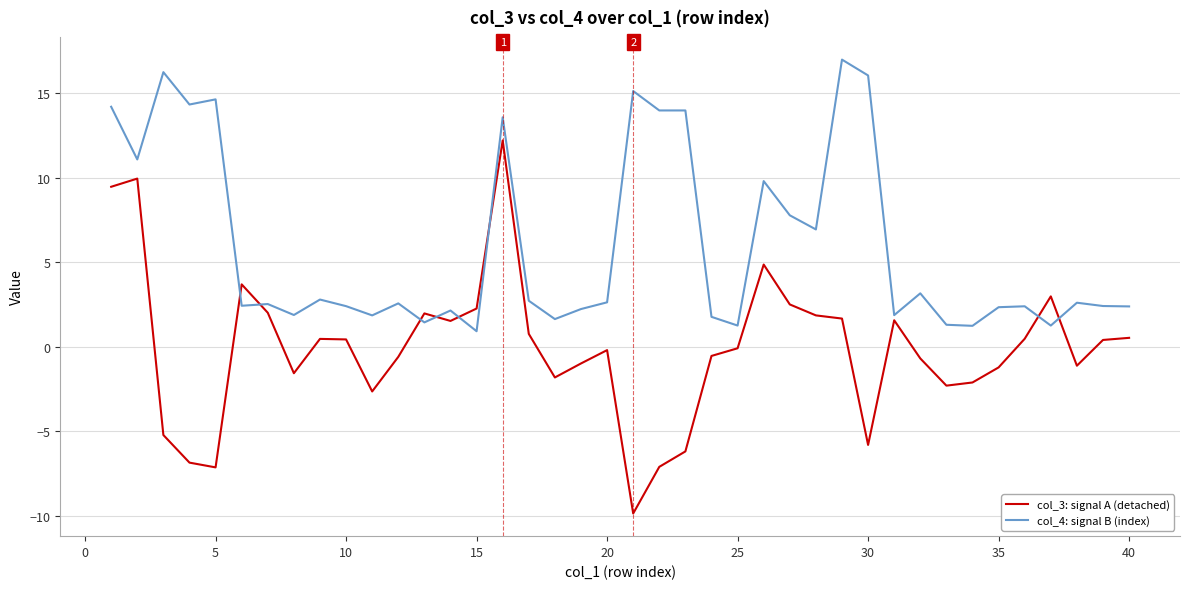

List the series in order of their peak value, highest first.

col_4: signal B (index), col_3: signal A (detached)